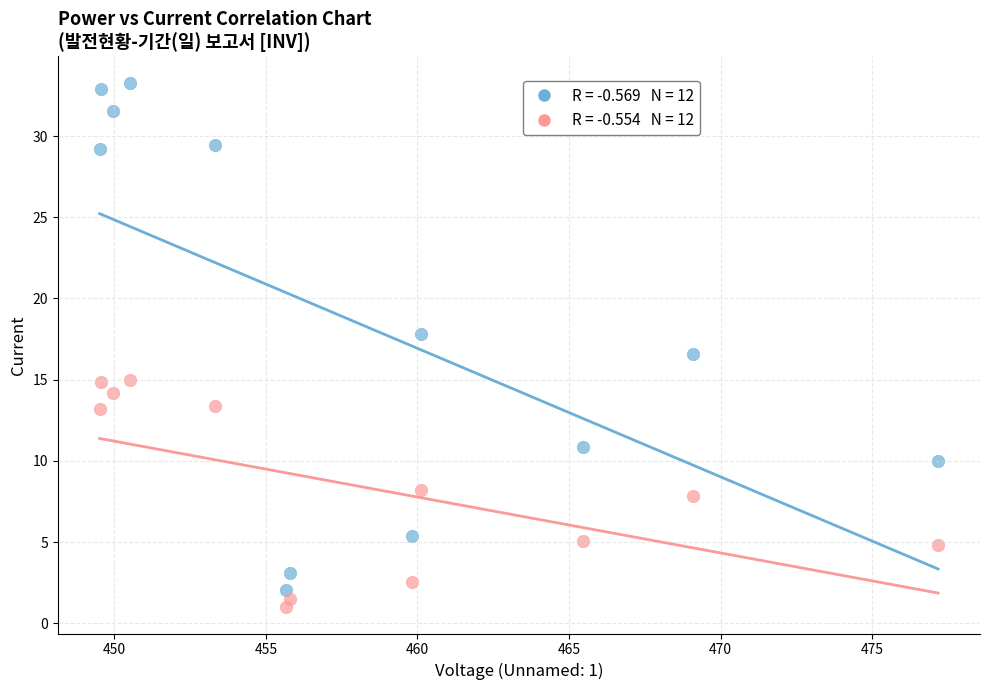

Across all series, what Y value is closest to 17?

16.6